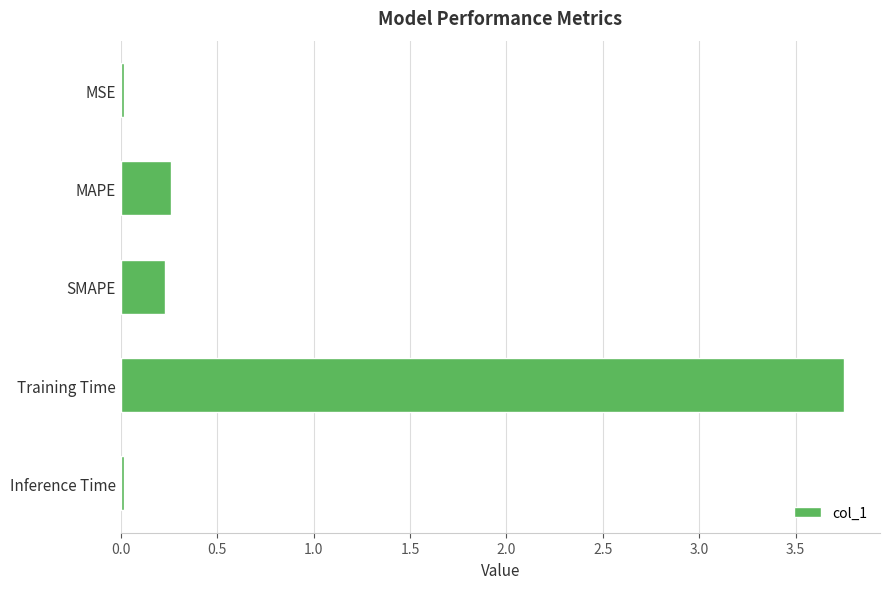

Which has a higher value, SMAPE or Training Time?

Training Time